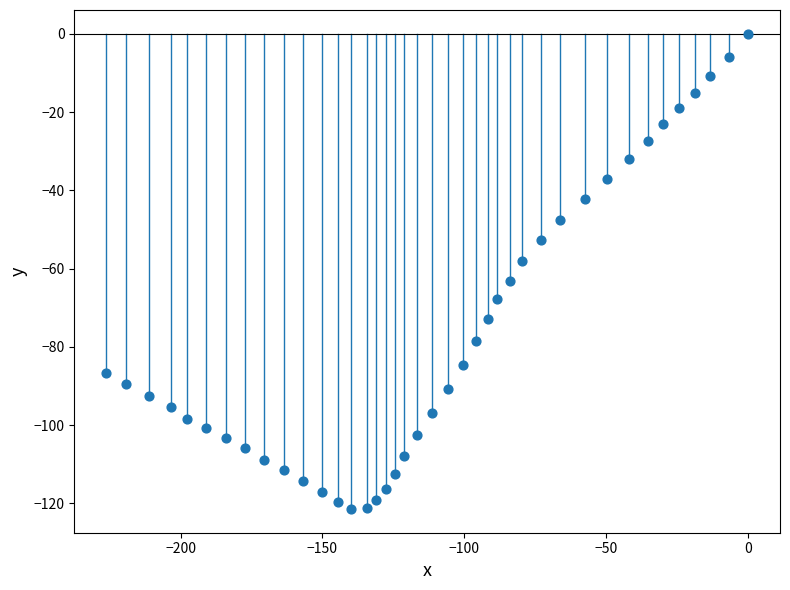

What is the range of Y values (max minus min)?

121.4